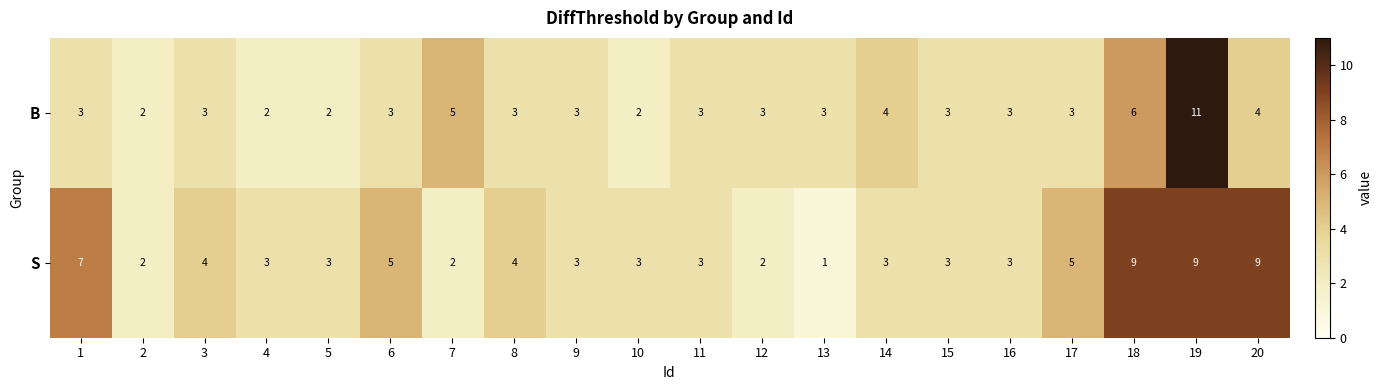

Which series has the largest range (max minus min)?

B